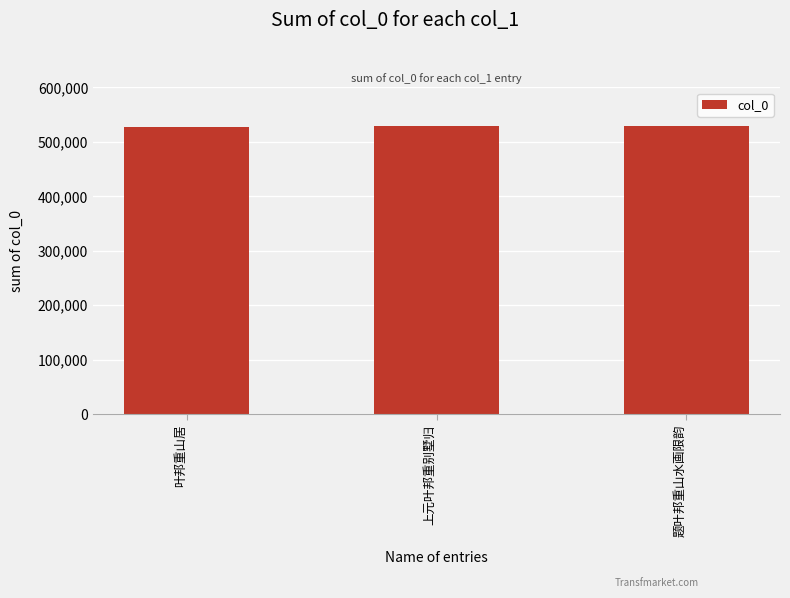

What is the average value?

528352